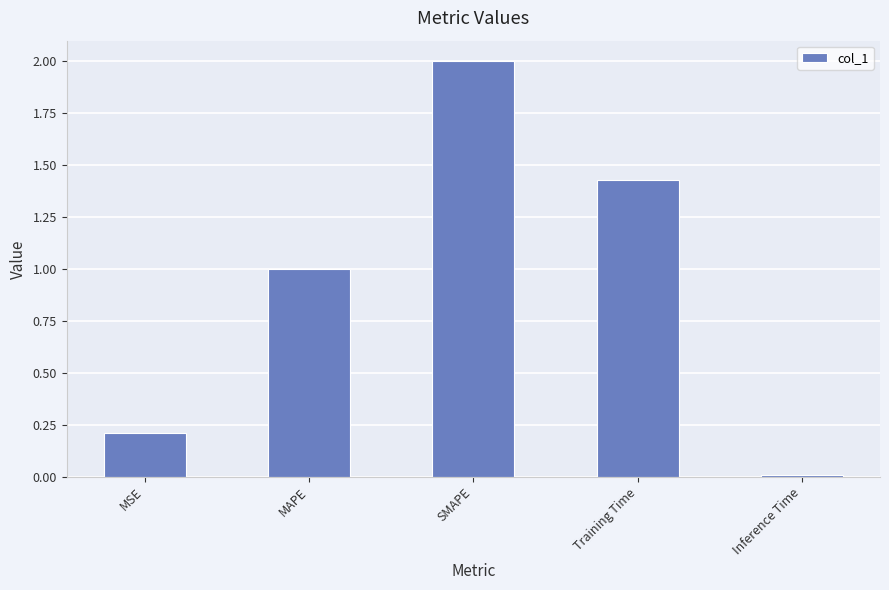

Read the value at SMAPE.

2.0